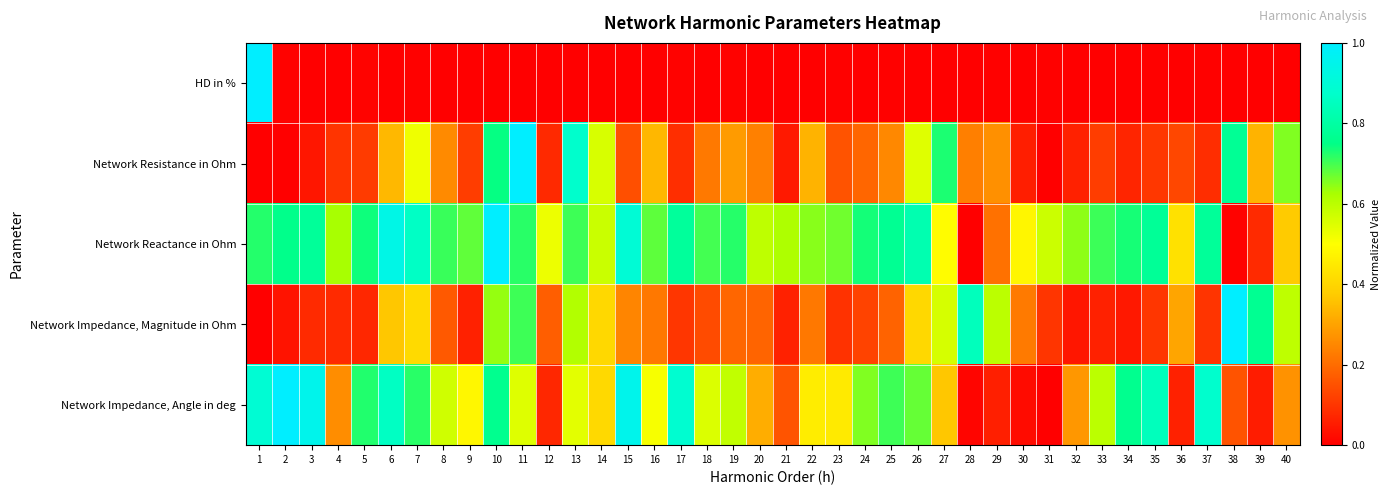

How many distinct data groups are displayed?

5